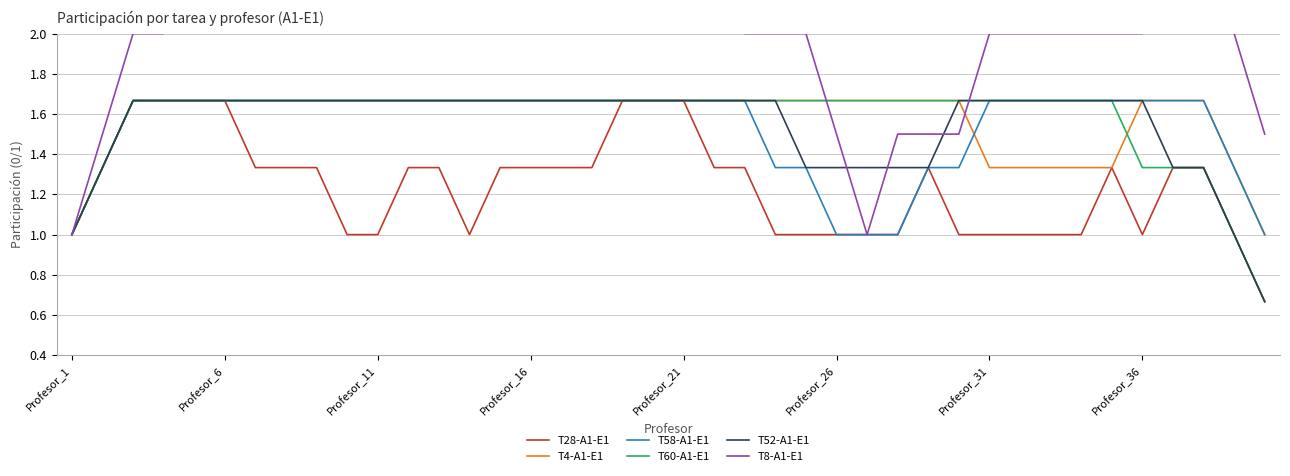

The T58-A1-E1 series shows 2.4 at Profesor_31. True or false?

False